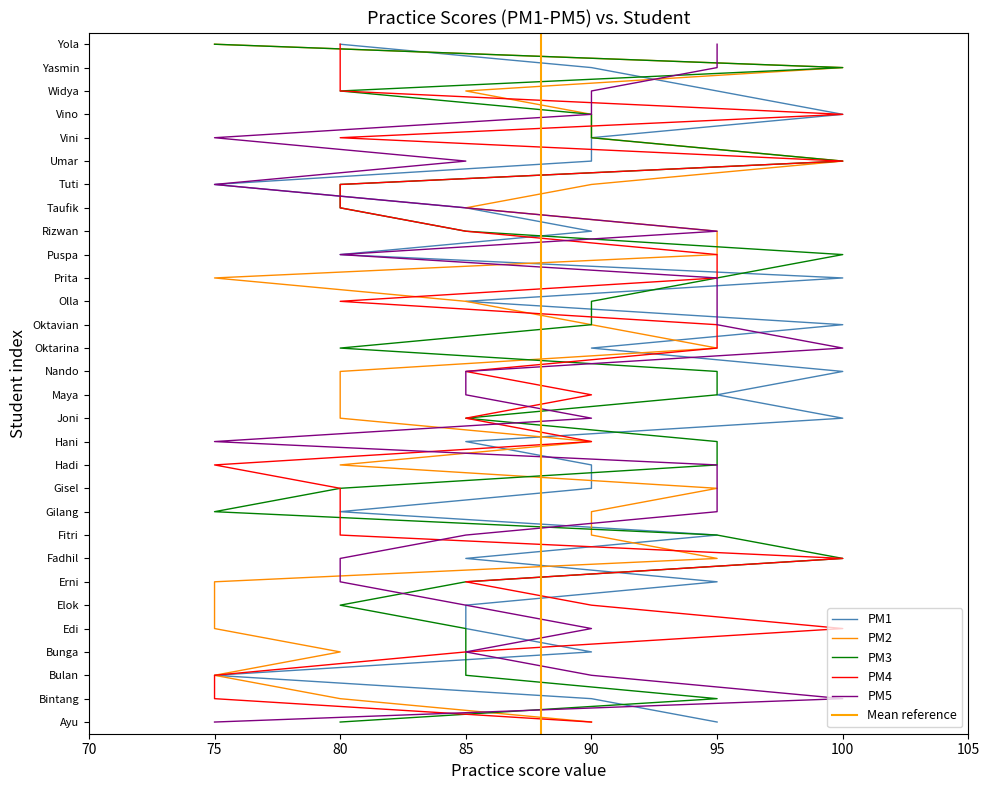

What is the label of the 6th point from the right?

Umar